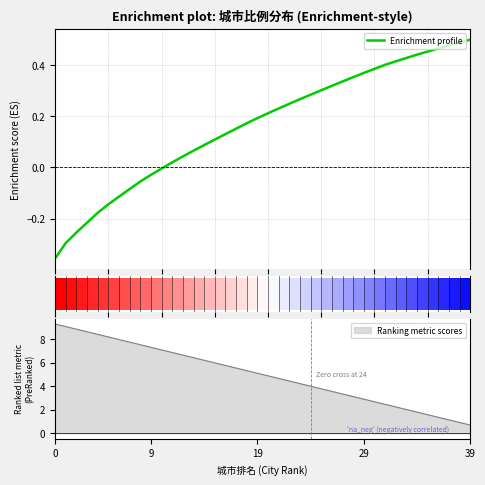

The value at 33 is 0.1. True or false?

False